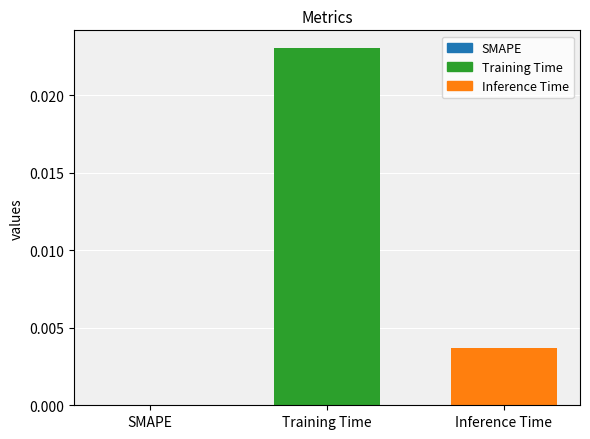

Rank the series by their maximum value, from highest to lowest.

Training Time, Inference Time